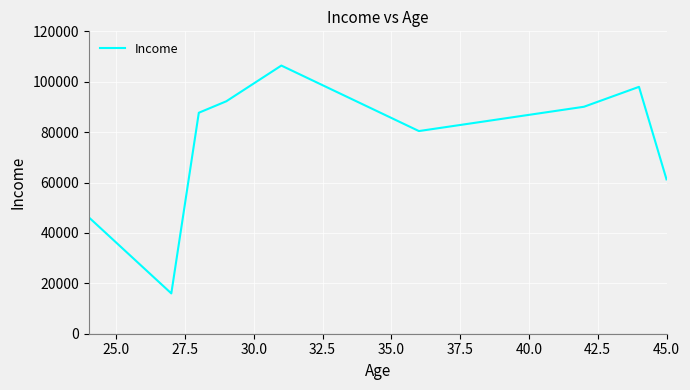

What is the minimum value shown in the chart?

15995